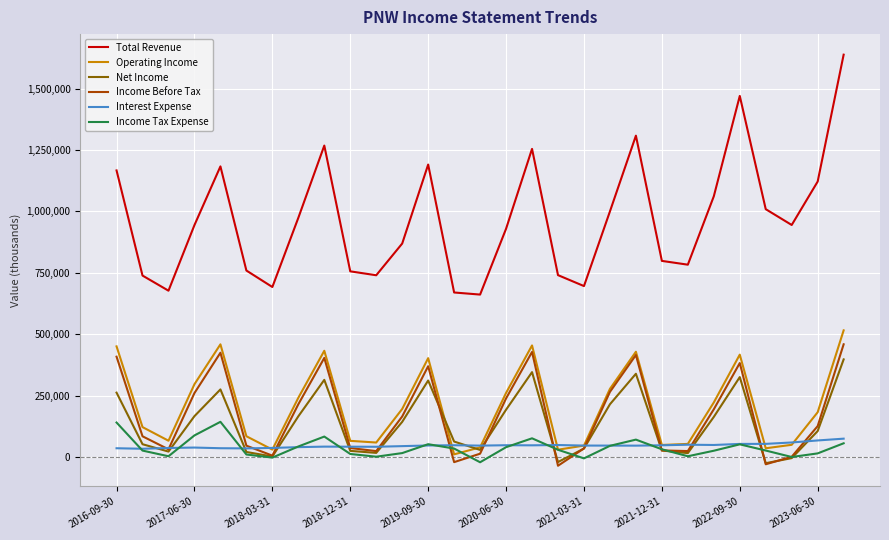

True or false: Income Tax Expense has more than 2 points higher than both neighbors.

True